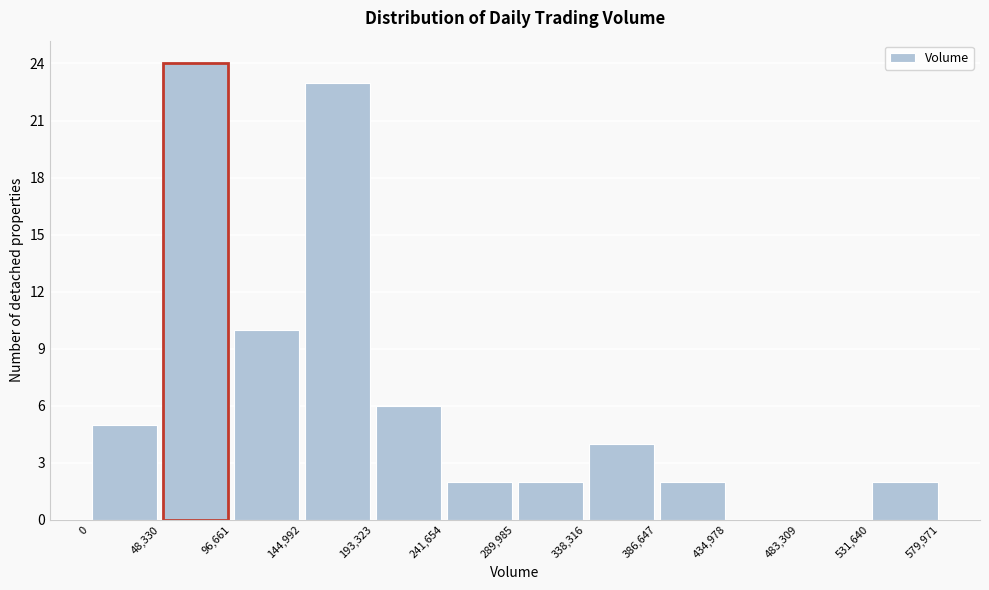

What is the height of the bar covering 193,323 to 241,654 on the x-axis? The values are not printed on the chart, so give them approximately, as read against the axis.

6